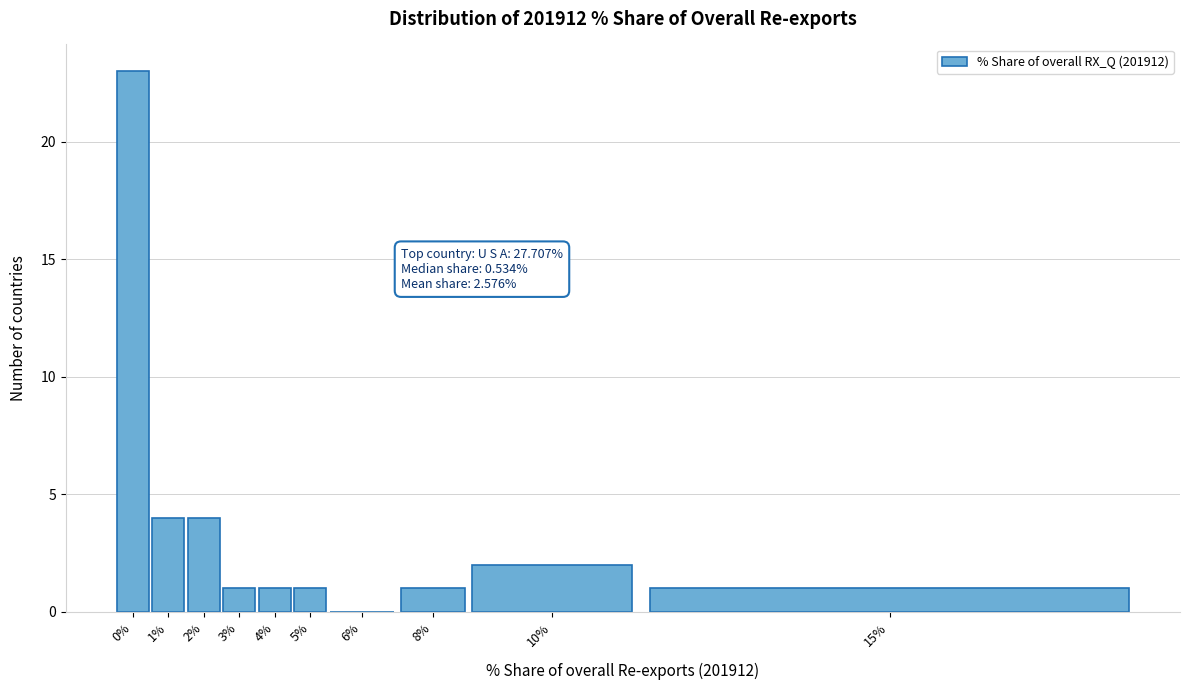

Reading left to right, transcribe all the data shown in this chart.

0%=23	1%=4	2%=4	3%=1	4%=1	5%=1	6%=0	8%=1	10%=2	15%=1